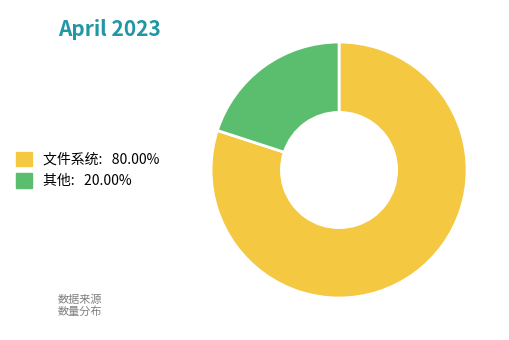

Is 其他 the majority of the pie?

No